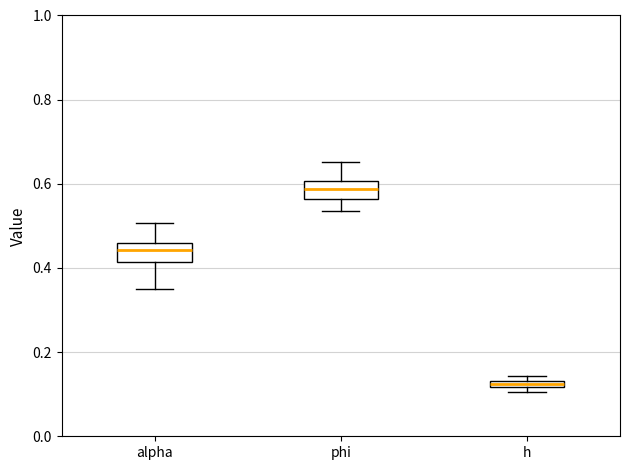

Where does the lower whisker of the box for phi end on the y-axis? The values are not printed on the chart, so give them approximately, as read against the axis.

0.54